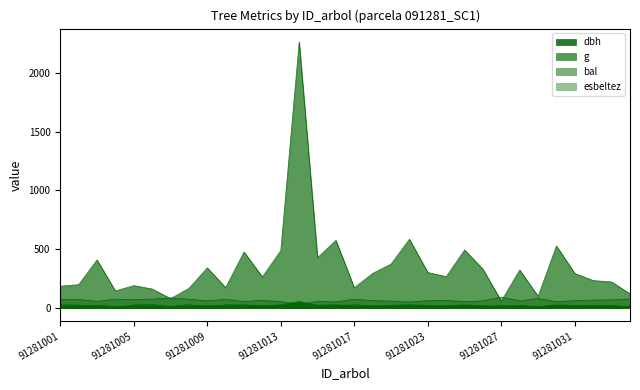

How many data points does each series have?

32